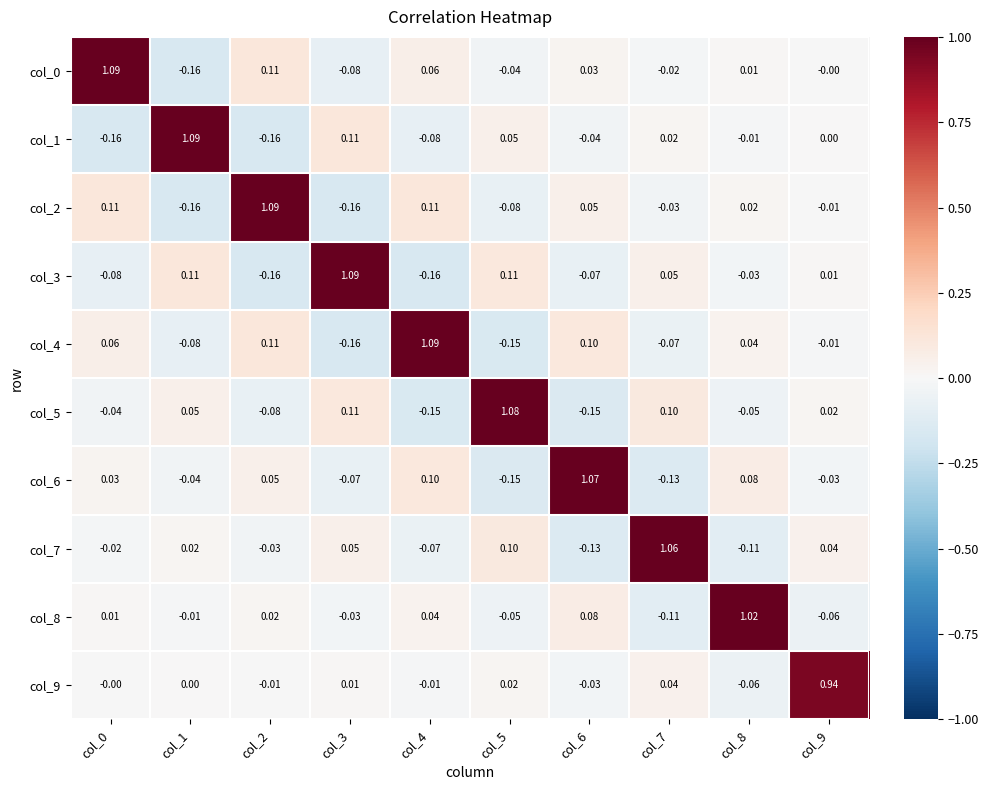

Count the number of categories in the chart.

10